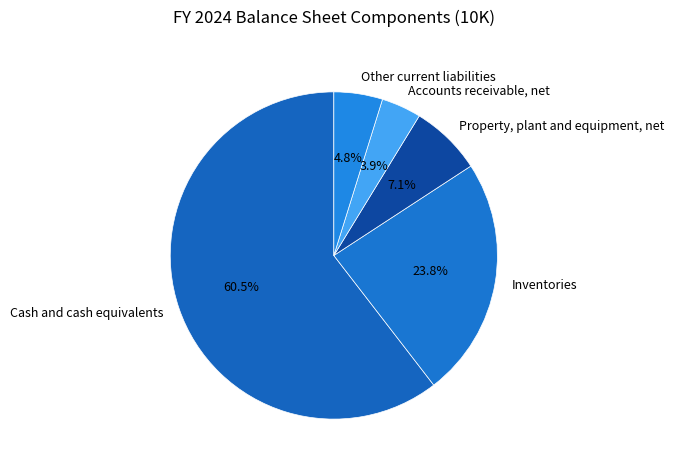

Which category has the biggest portion of the pie?

Cash and cash equivalents